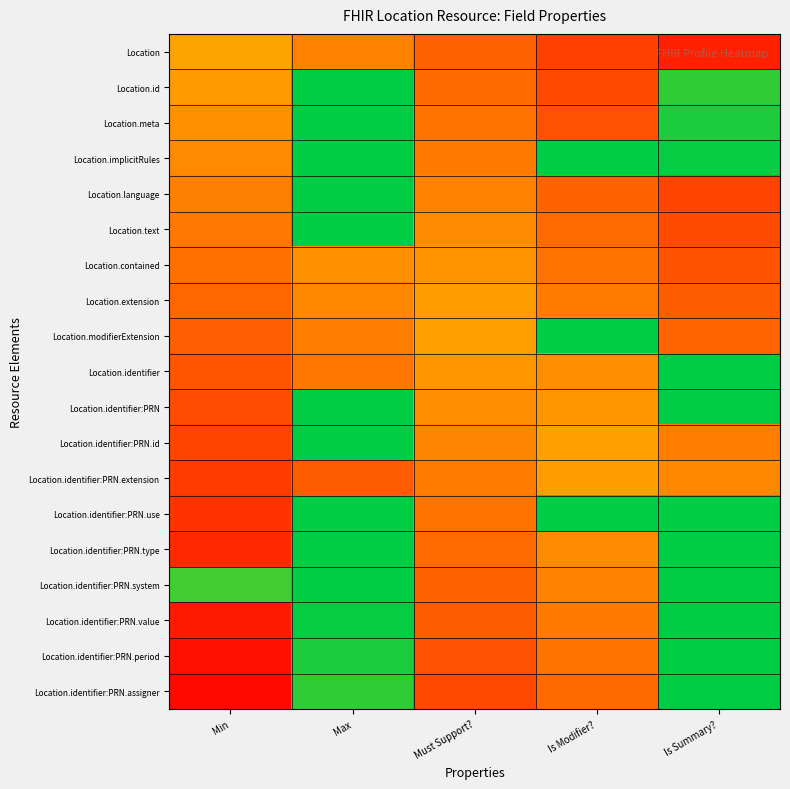

At Is Summary?, list the series in order from smallest to largest.

Location, Location.language, Location.text, Location.contained, Location.extension, Location.modifierExtension, Location.identifier:PRN.id, Location.identifier:PRN.extension, Location.id, Location.meta, Location.implicitRules, Location.identifier, Location.identifier:PRN, Location.identifier:PRN.assigner, Location.identifier:PRN.use, Location.identifier:PRN.period, Location.identifier:PRN.type, Location.identifier:PRN.value, Location.identifier:PRN.system